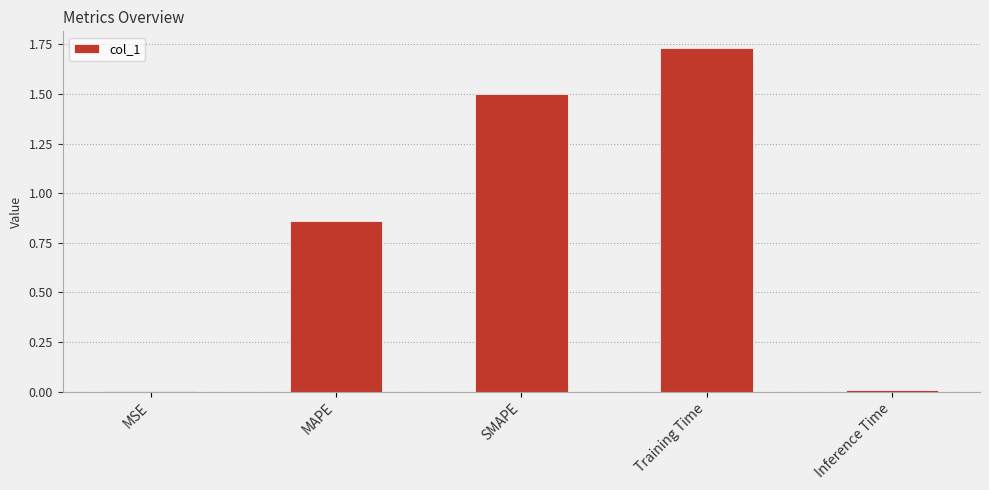

What is the change in value from SMAPE to Inference Time?

-1.5